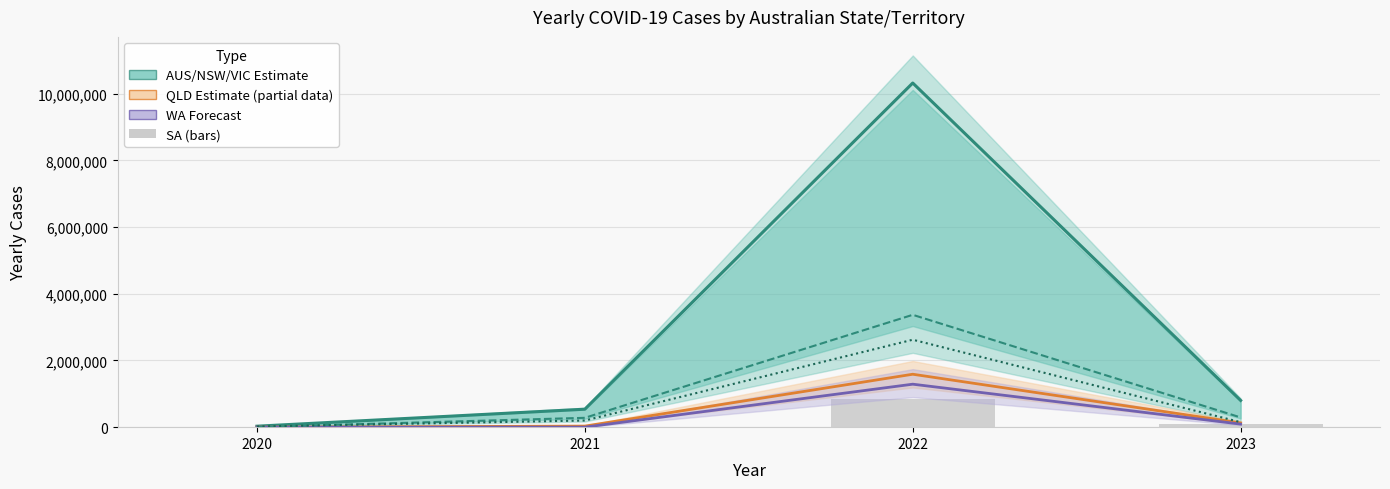

What is the difference between the highest and lowest values at 2020?

28501